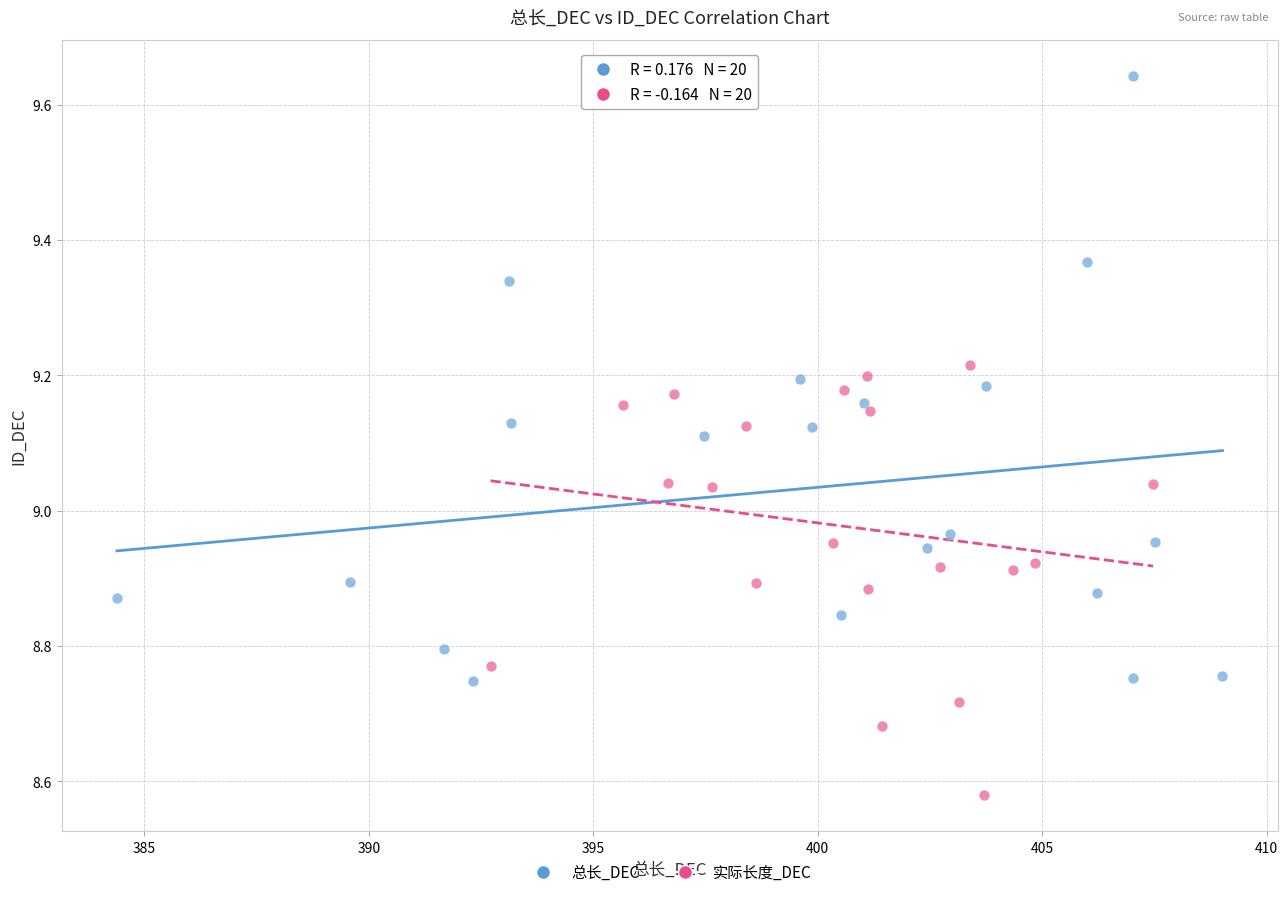

Which series has the widest spread of Y values?

总长_DEC